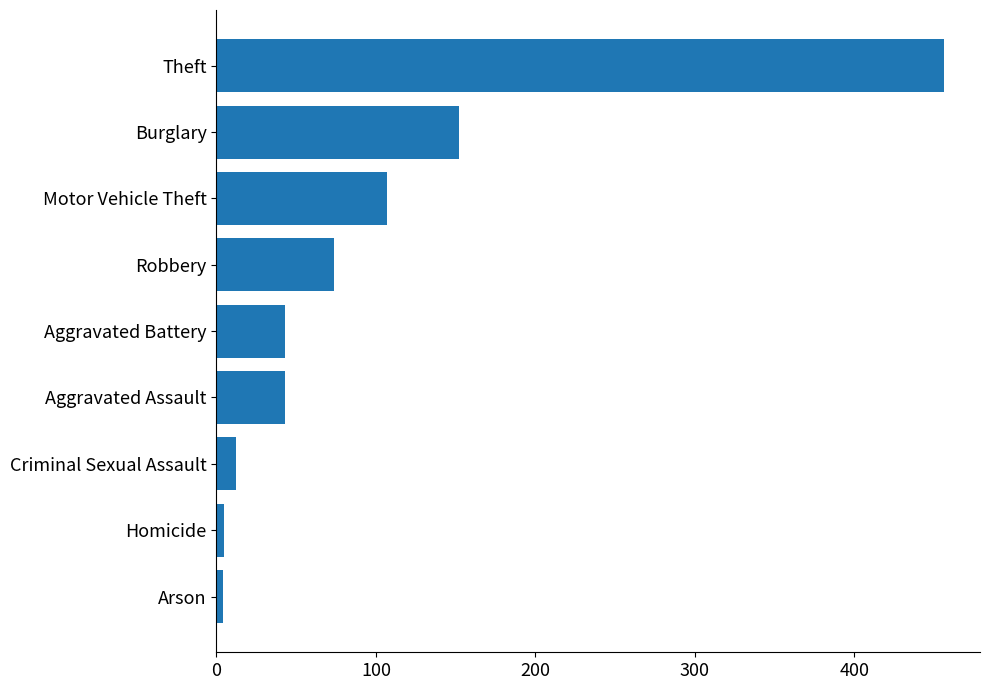

What is the difference between the second highest and second lowest values?

147